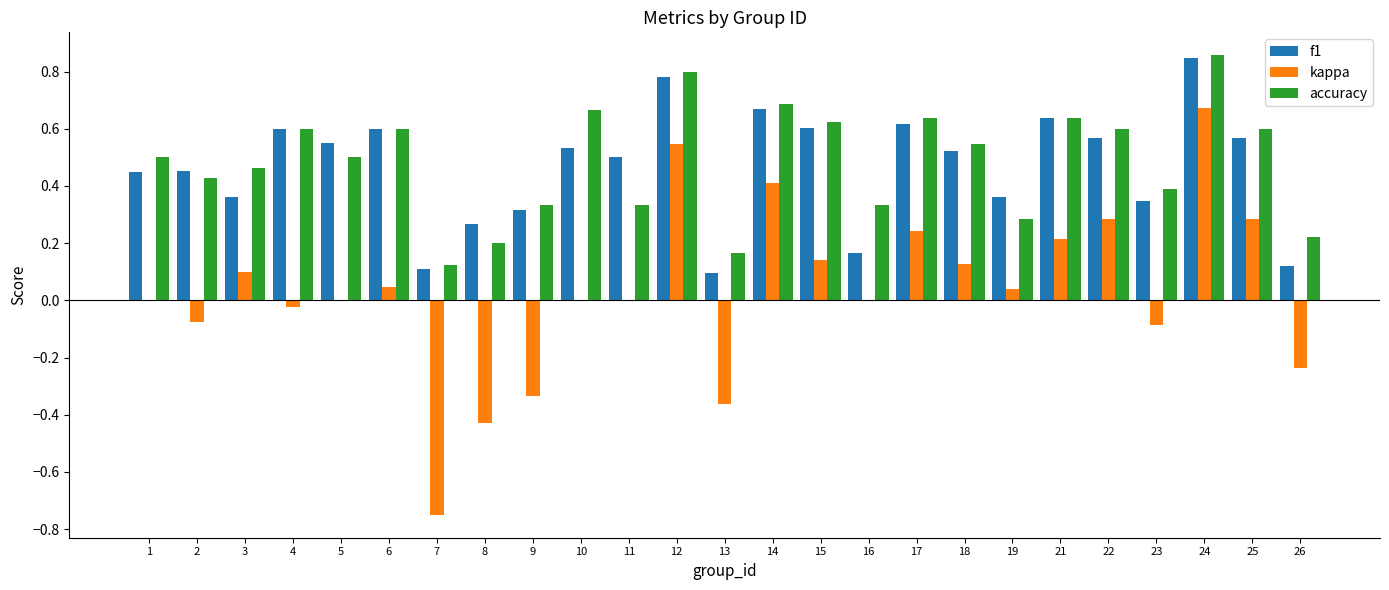

What is the sum of the f1 values at 19 and 12?

1.1